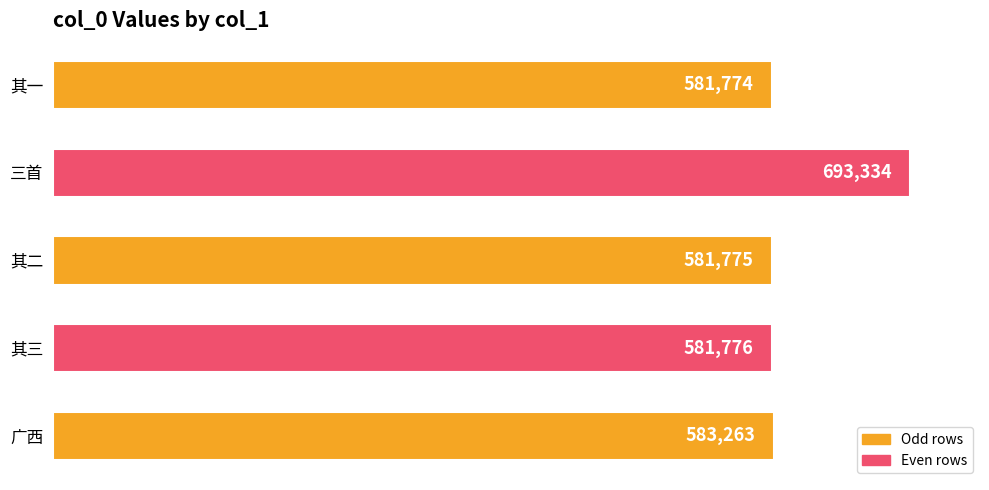

Where is the data nearest to the value 637554?

广西